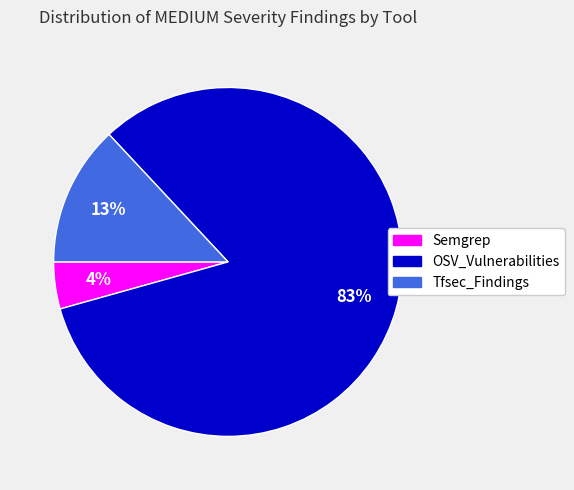

Count the number of slices in the pie.

3